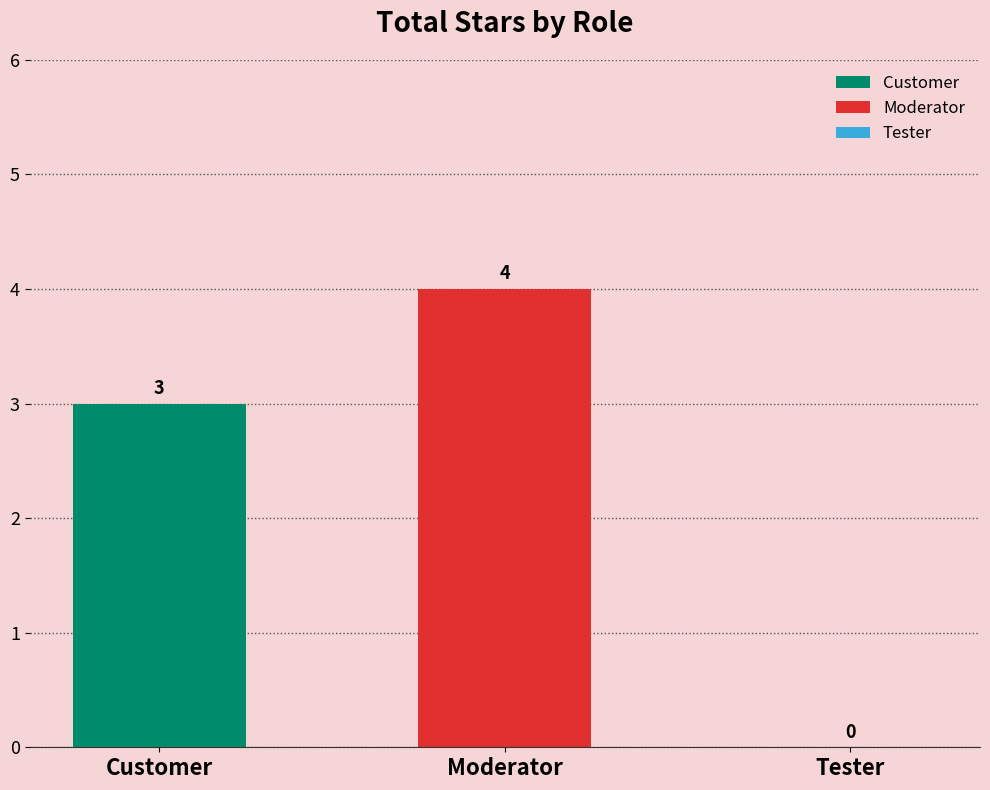

What is the change in value from Customer to Tester?

-3